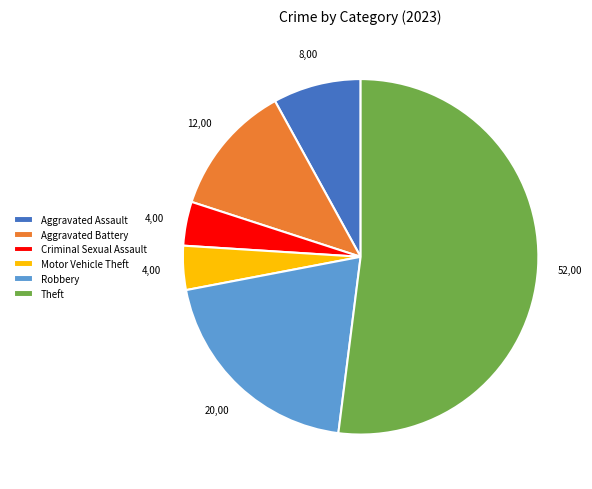

Between Motor Vehicle Theft and Robbery, which is larger?

Robbery